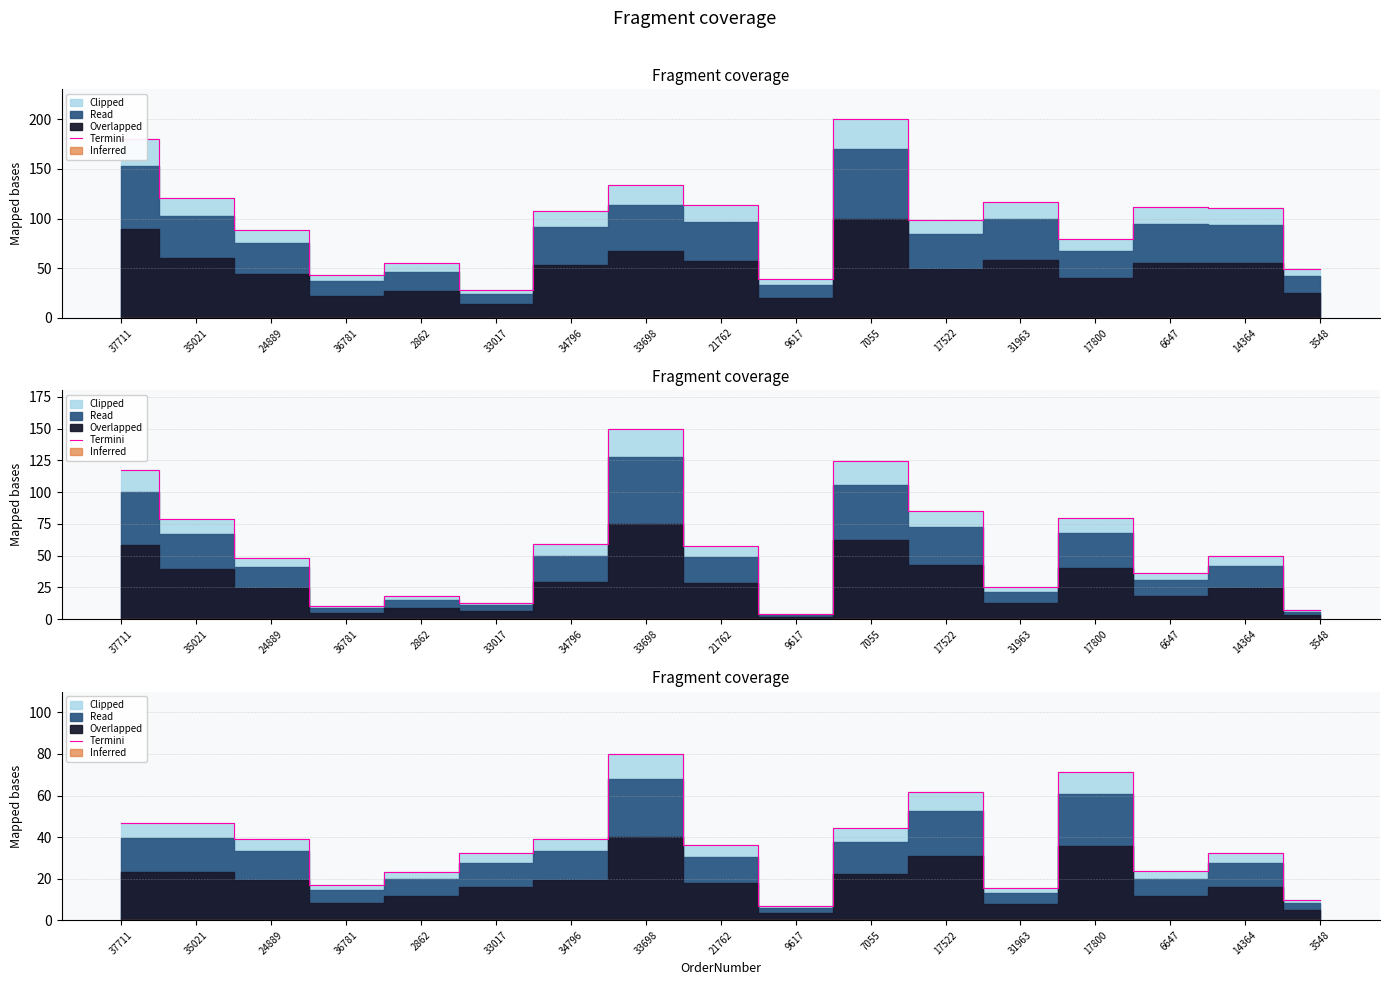

Where does the data first go above 36?

37711